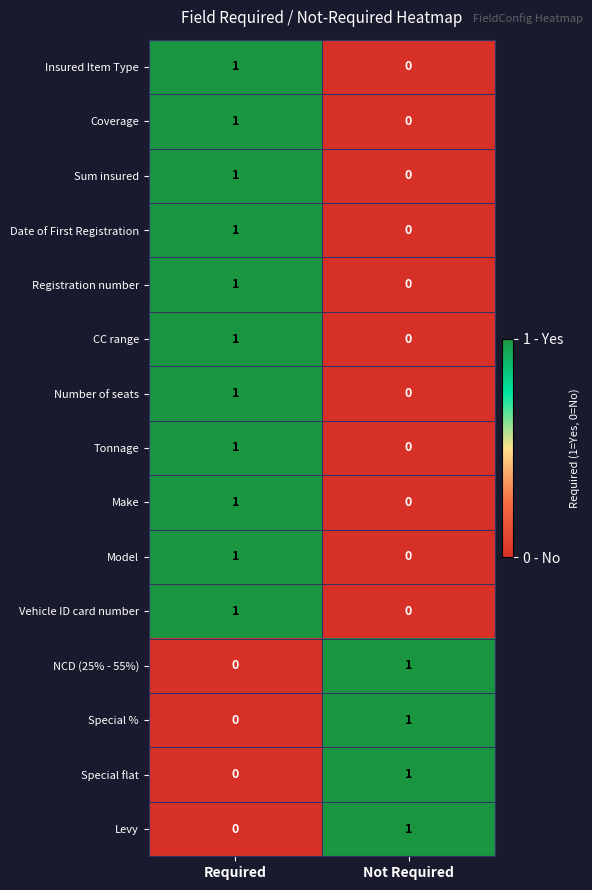

At which label is Registration number closest to 0?

Not Required